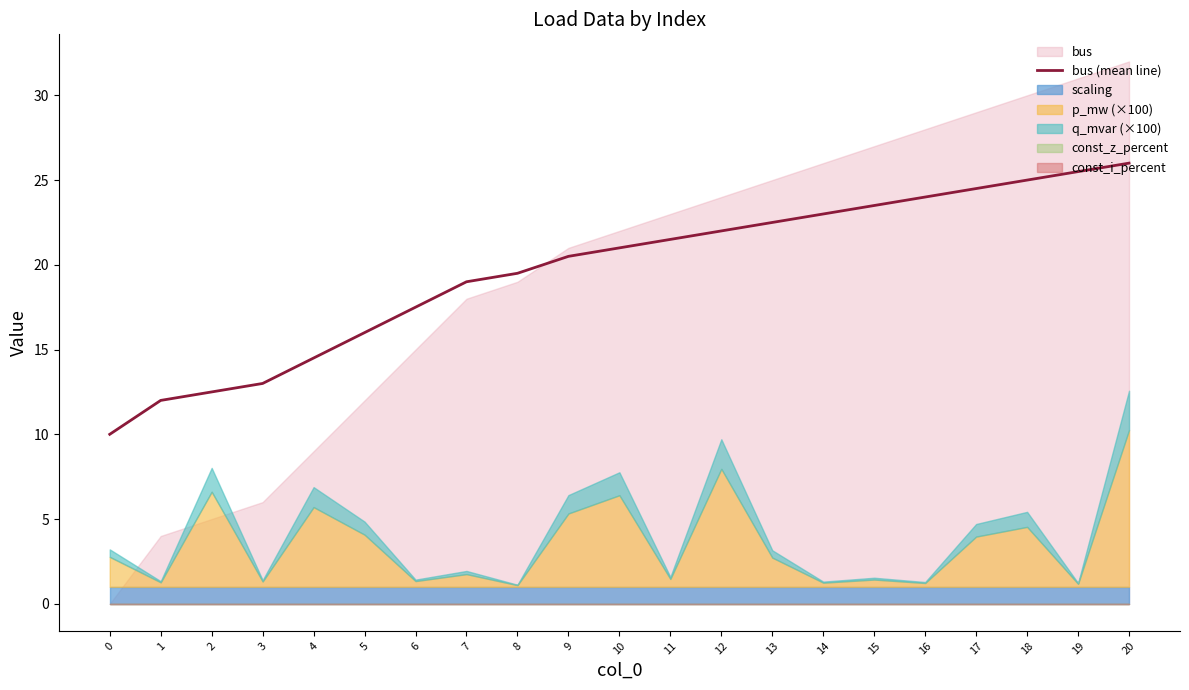

What is the difference between the maximum and minimum values?

16.0